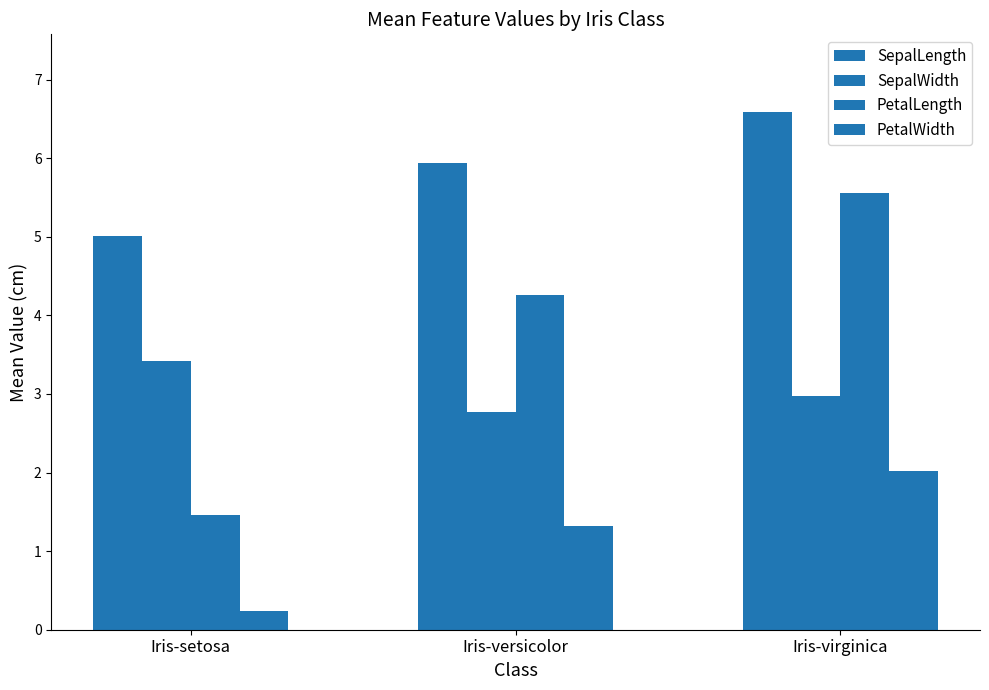

Which series has the largest total across all categories?

SepalLength